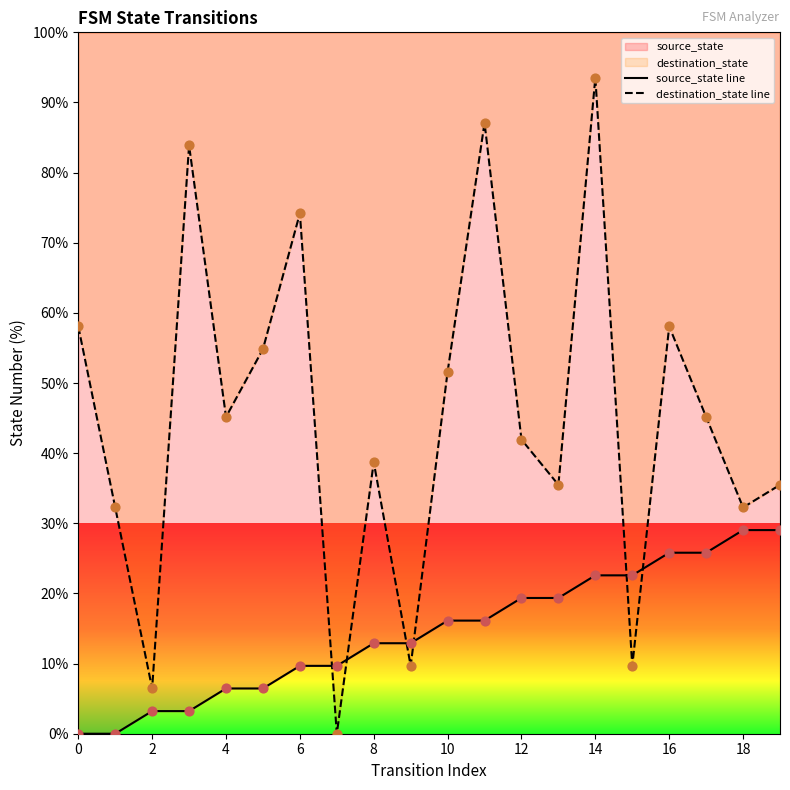

At how many categories does at least one series exceed 35?

14